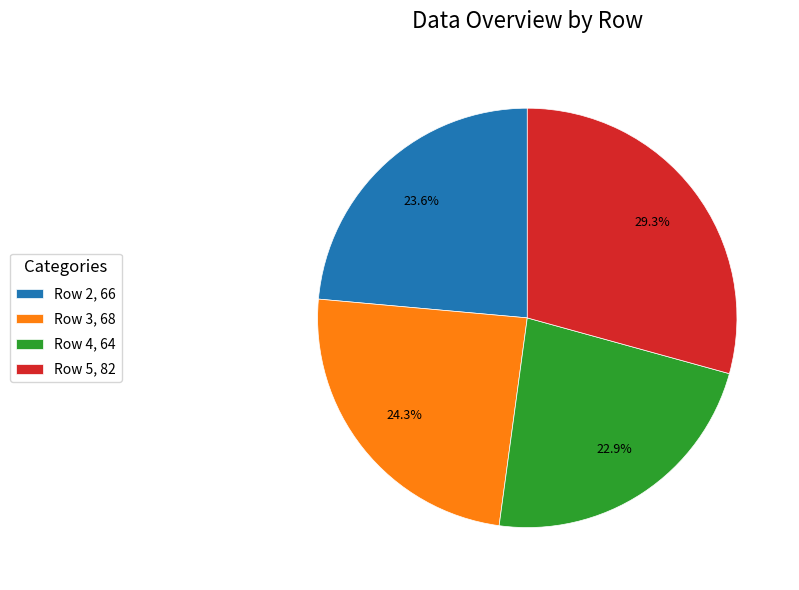

True or false: Row 2 accounts for 24% of the total.

True